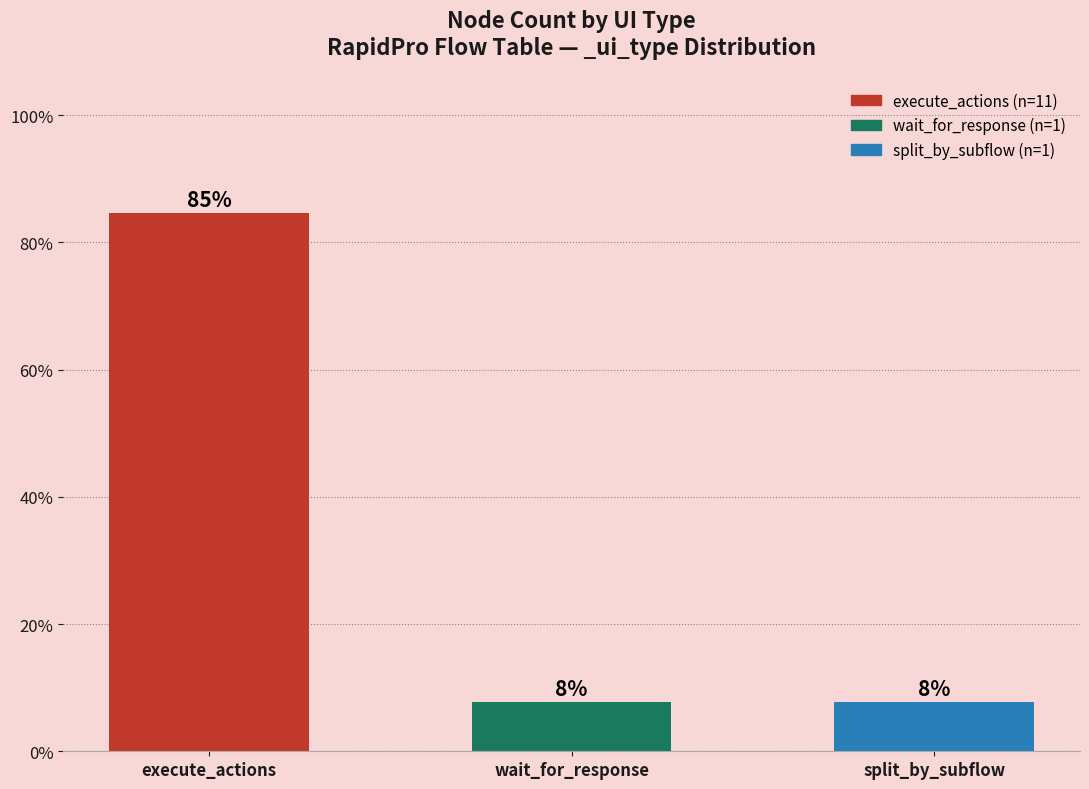

What position from the left is wait_for_response?

2